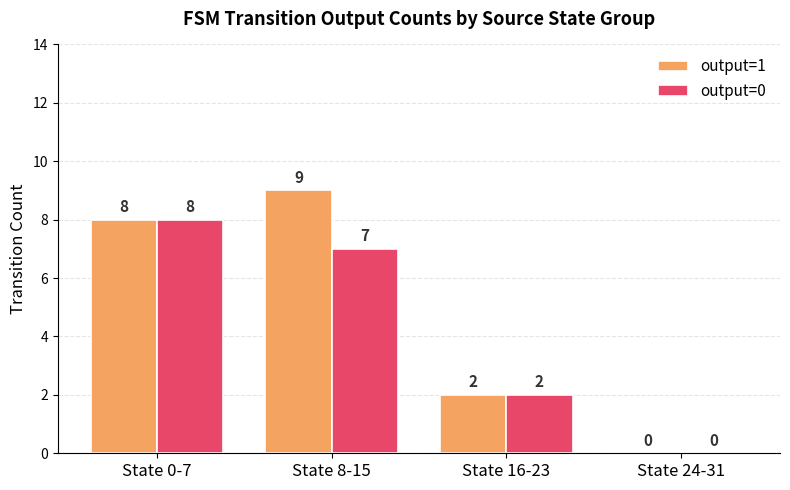

Which category has the highest value across all series?

State 8-15